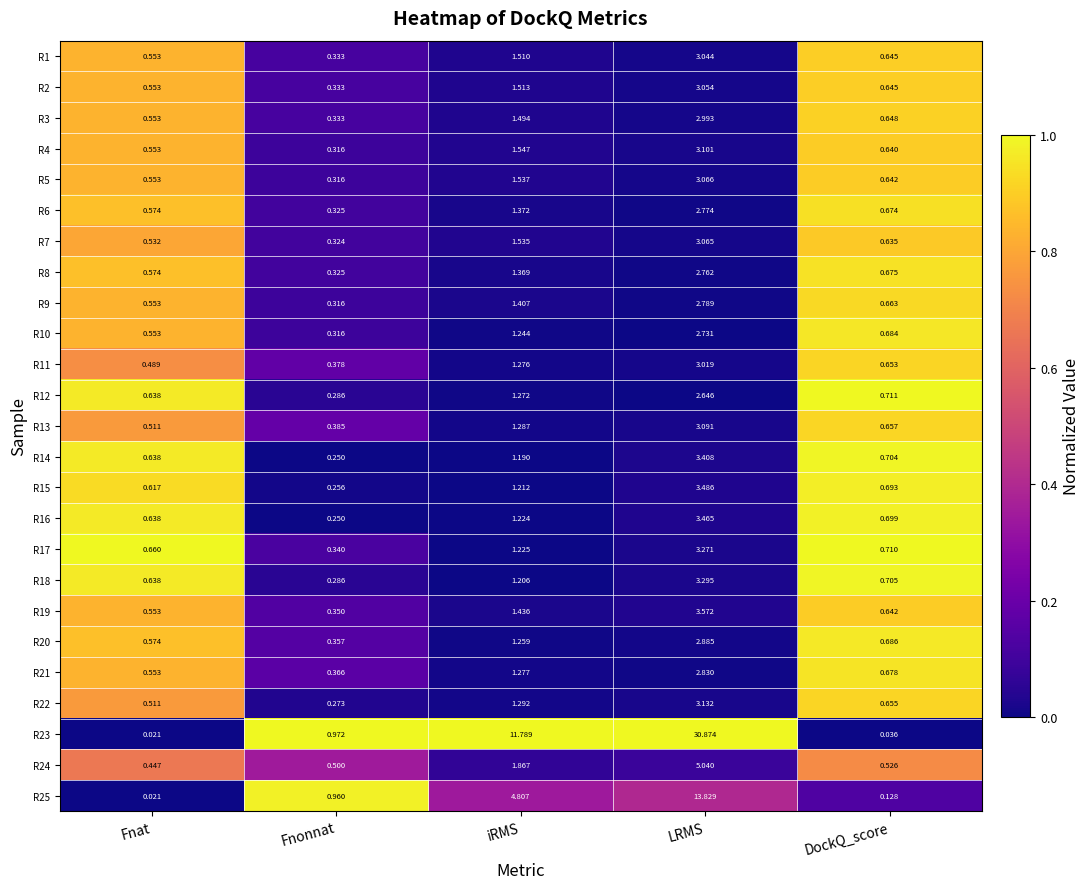

At iRMS, list the series in order from largest to smallest.

R23, R25, R24, R4, R5, R7, R2, R1, R3, R19, R9, R6, R8, R22, R13, R21, R11, R12, R20, R10, R17, R16, R15, R18, R14